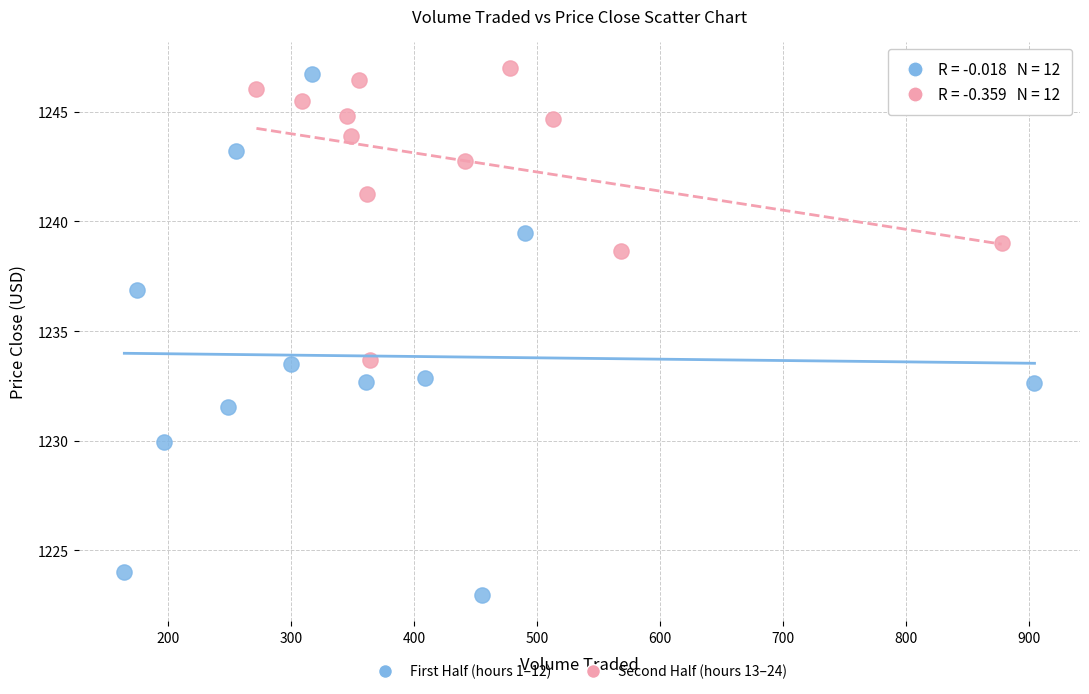

Which series contains the highest Y value?

Second Half (hours 13–24)